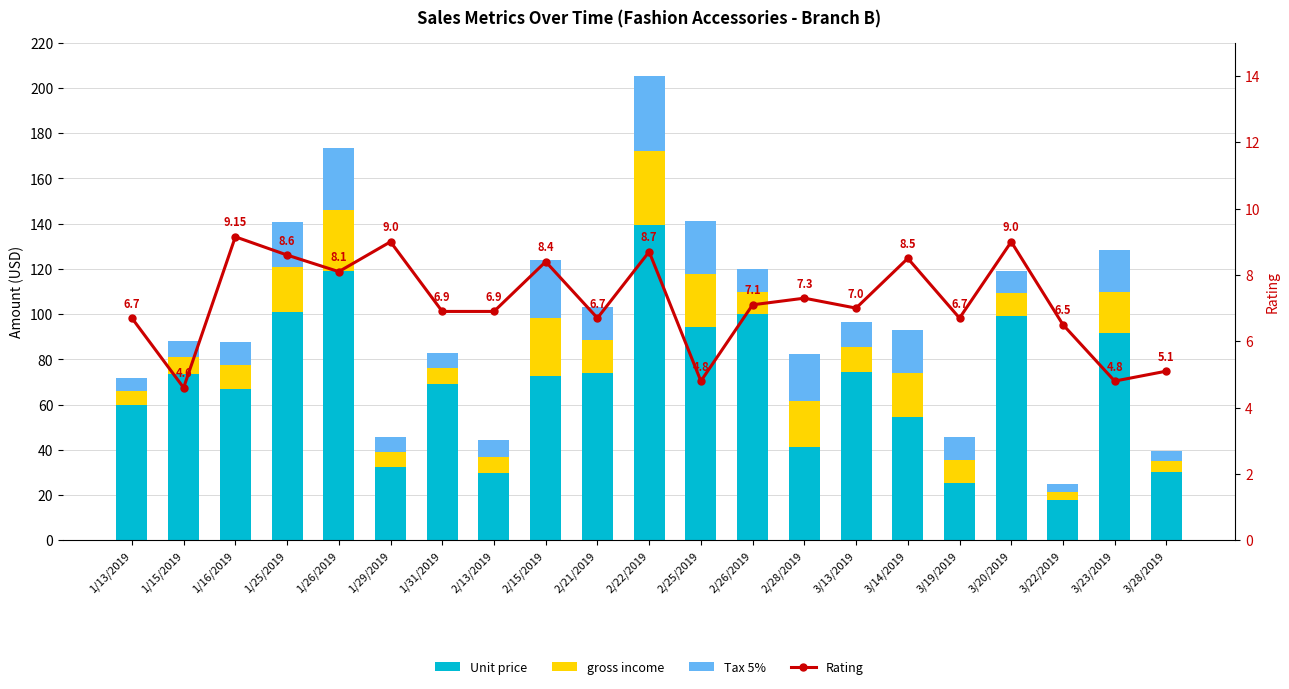

List the labels in order of Tax 5% value, smallest first.

3/22/2019, 3/28/2019, 1/13/2019, 1/29/2019, 1/31/2019, 1/15/2019, 2/13/2019, 3/20/2019, 2/26/2019, 3/19/2019, 1/16/2019, 3/13/2019, 2/21/2019, 3/23/2019, 3/14/2019, 1/25/2019, 2/28/2019, 2/25/2019, 2/15/2019, 1/26/2019, 2/22/2019